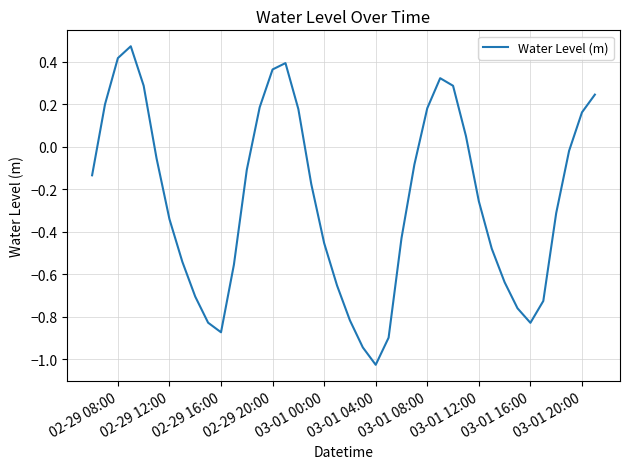

What is the difference between the maximum and minimum values?

1.5